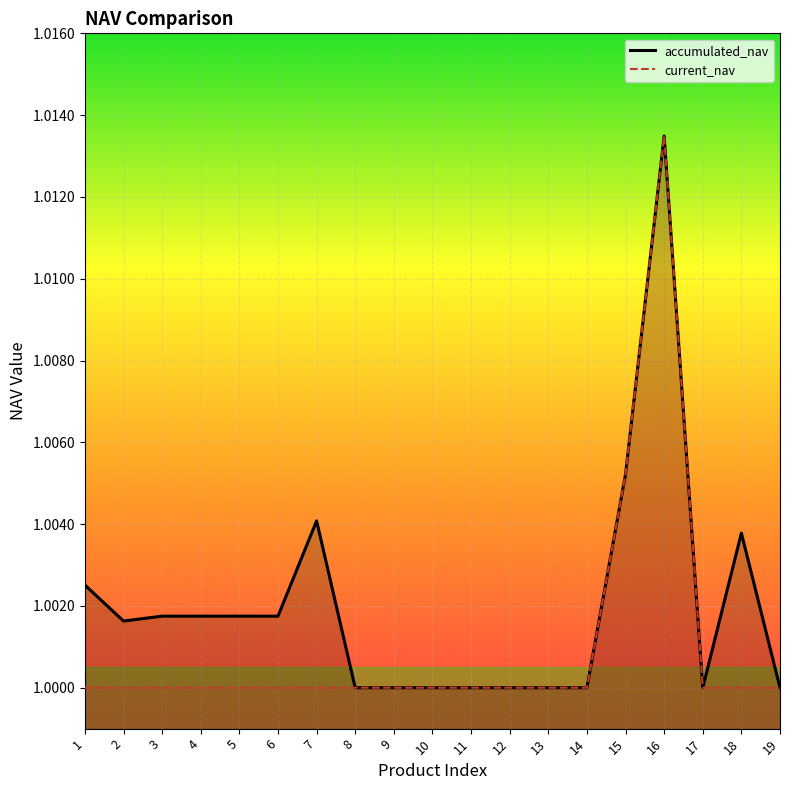

True or false: current_nav_line has more than 0 points higher than both neighbors.

True